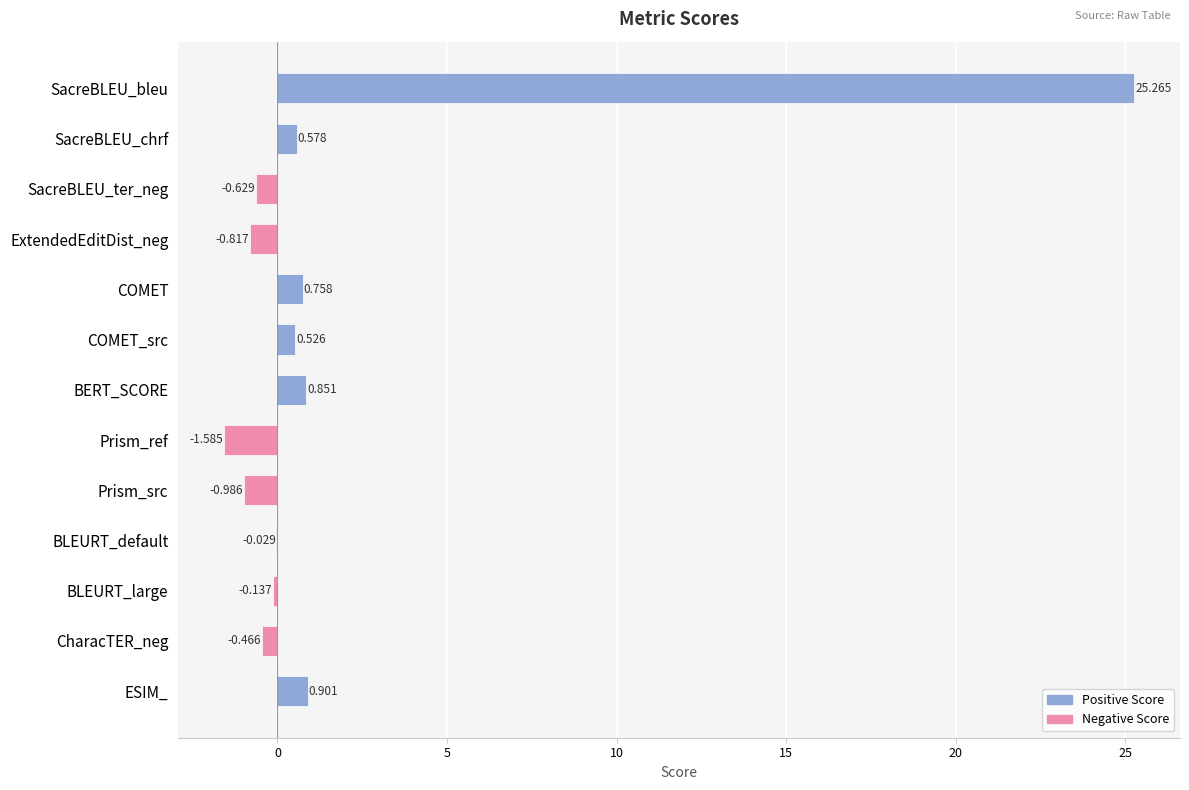

Where is the data nearest to the value 11?

ESIM_